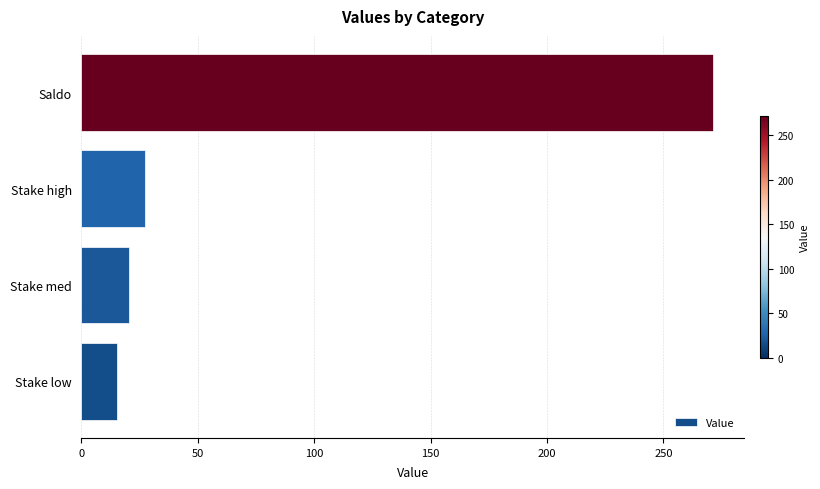

Reading bottom to top, what are all the values shown in this chart?

Stake low=15.3	Stake med=20.3	Stake high=27.1	Saldo=271.2